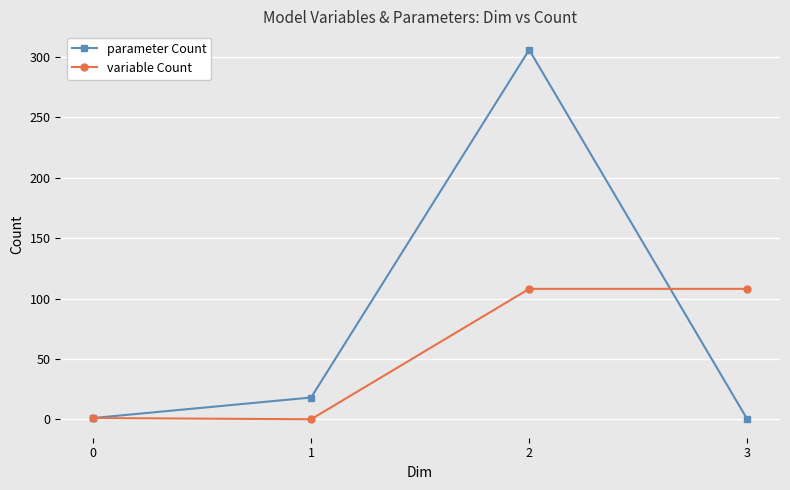

Rank the series by their maximum value, from lowest to highest.

variable Count, parameter Count